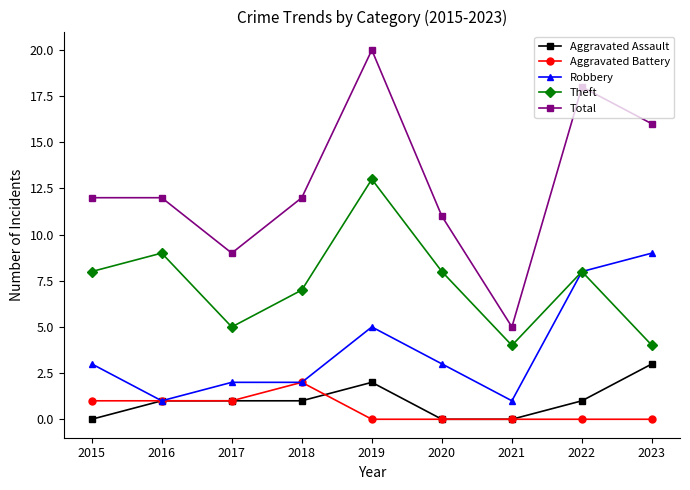

What are all the series names shown in the legend?

Aggravated Assault, Aggravated Battery, Robbery, Theft, Total